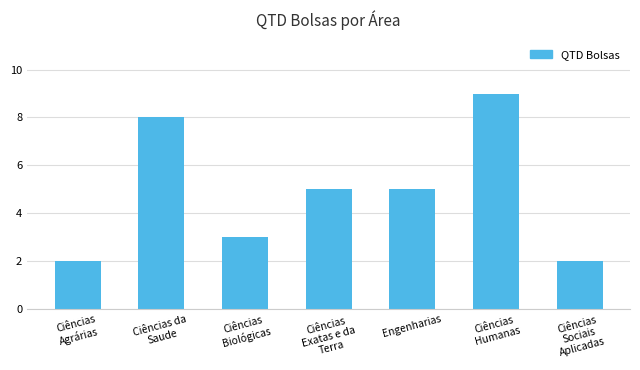

What is the average value?

5